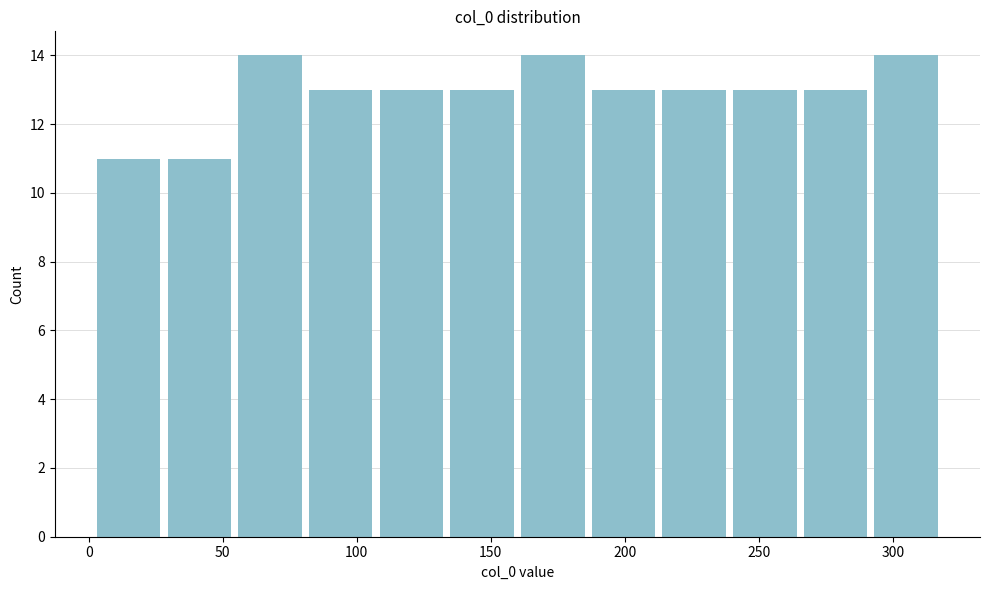

Reading left to right, transcribe this chart: for each bar, give the range it covers on the x-axis and its height. Neither the bar edges nor the heights are printed on the chart, so give them approximately, as read against the axes.

0 to 30: 11
30 to 55: 11
55 to 80: 14
80 to 105: 13
105 to 135: 13
135 to 160: 13
160 to 185: 14
185 to 215: 13
215 to 240: 13
240 to 265: 13
265 to 290: 13
290 to 320: 14